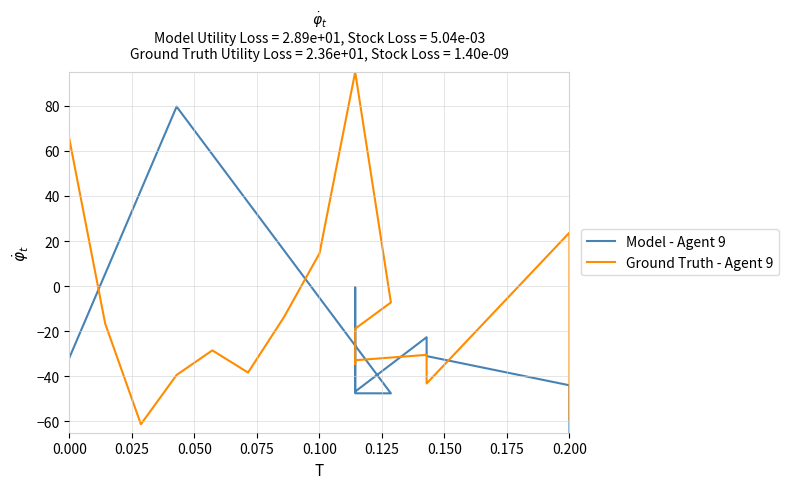

What is the lowest value of the Ground Truth - Agent 9 series?

-61.2